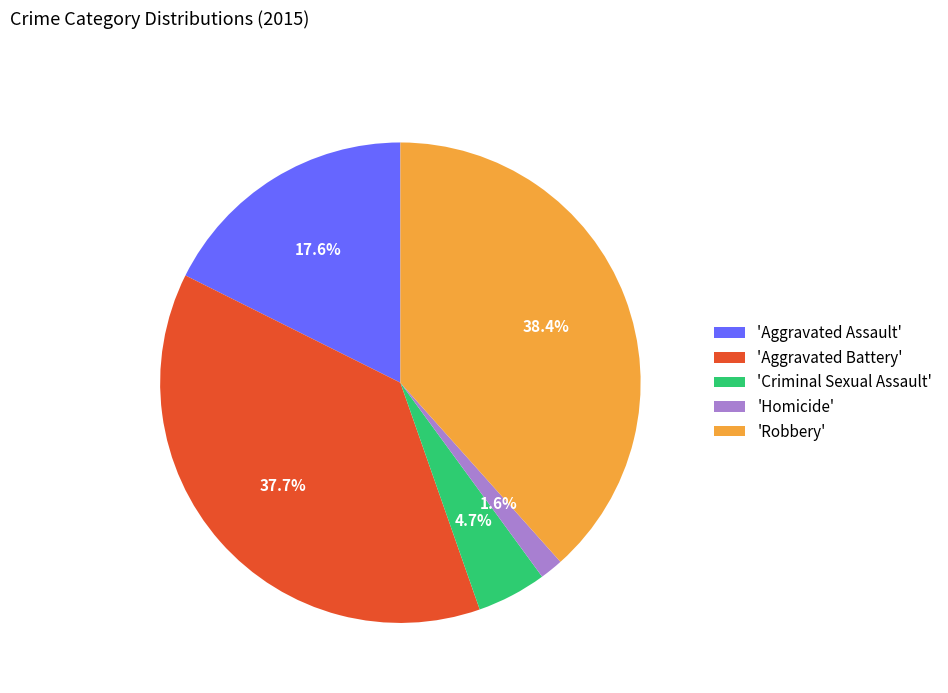

Between 'Robbery' and 'Aggravated Battery', which is larger?

'Robbery'